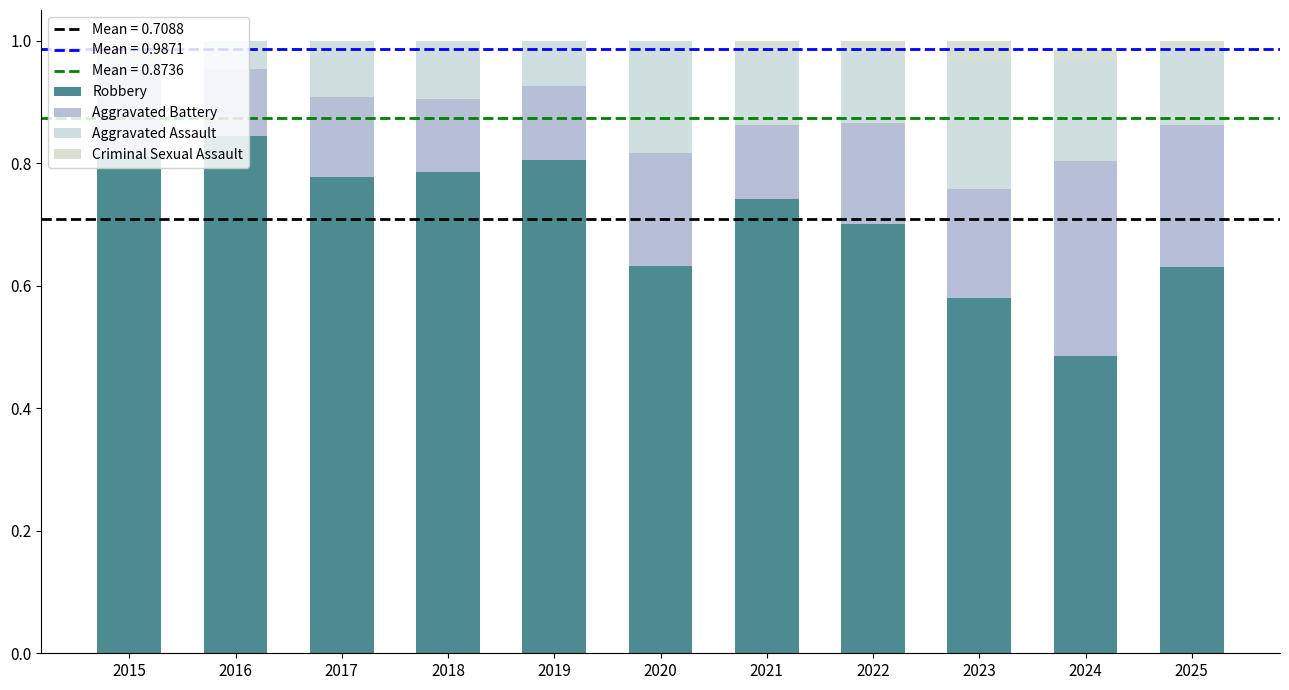

Does the chart contain stacked bars?

Yes